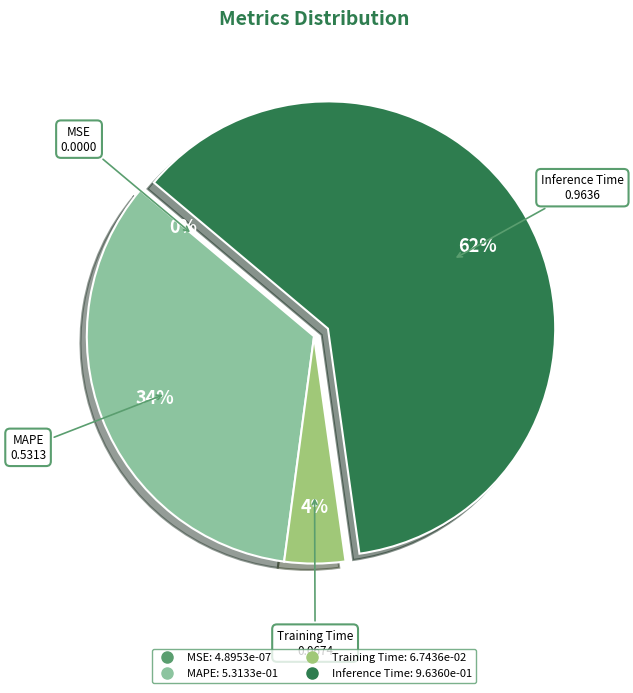

Is there a majority slice in this chart?

Yes